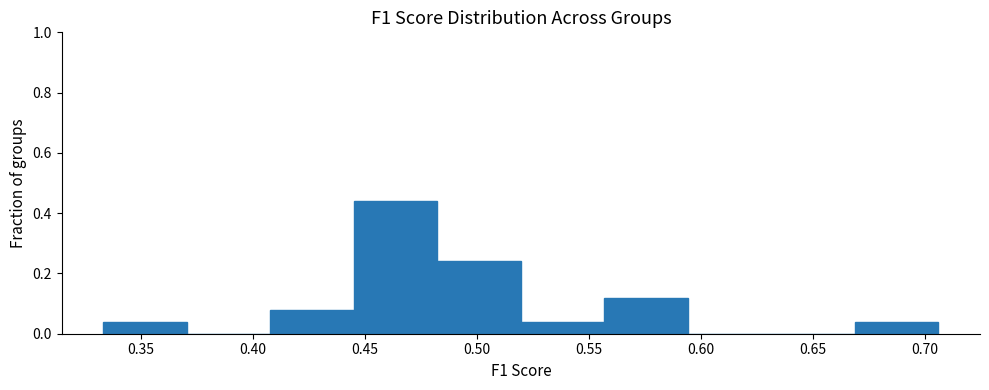

Over which range of the x-axis is the bar tallest?

0.445 to 0.480